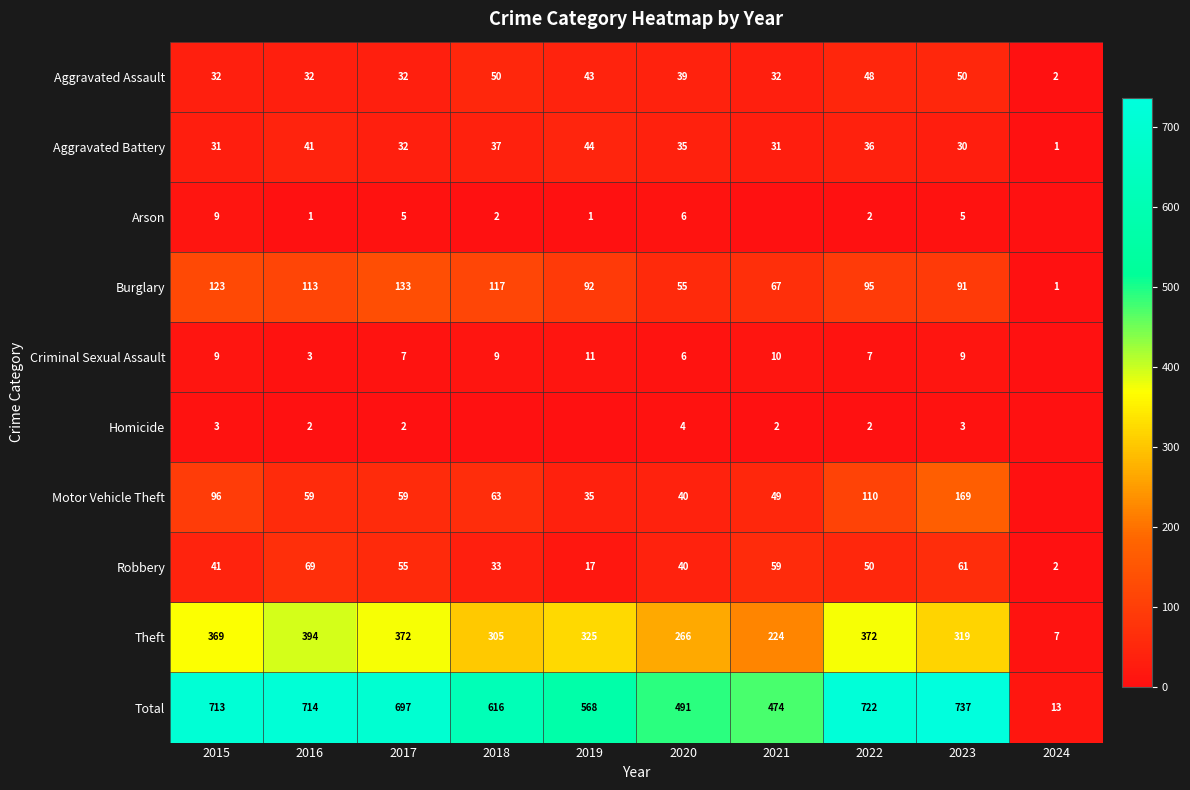

What is the difference between the maximum and second lowest values in the Aggravated Assault series?

18